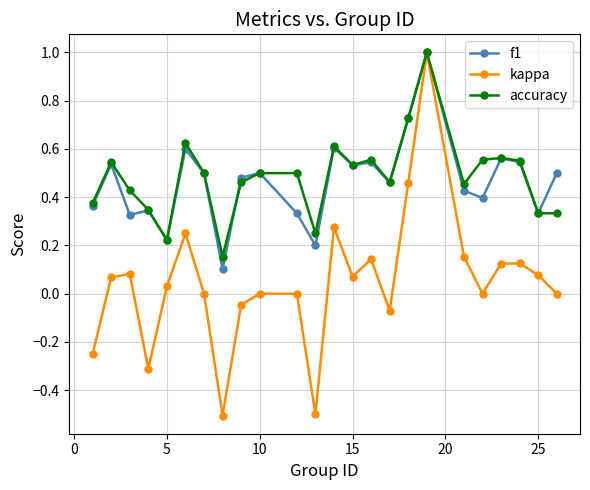

Which series has the largest range (max minus min)?

kappa